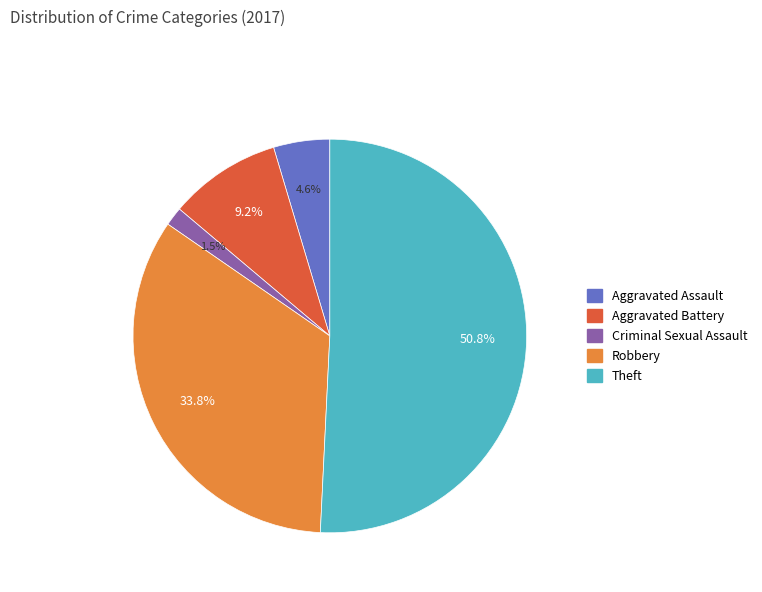

Count the number of slices in the pie.

5